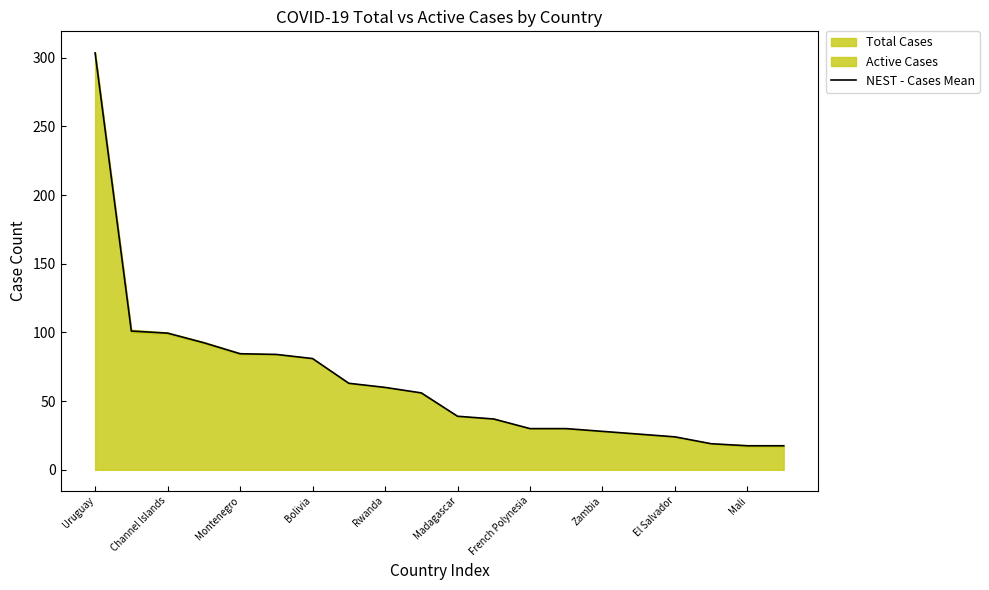

What is the average value?

64.7